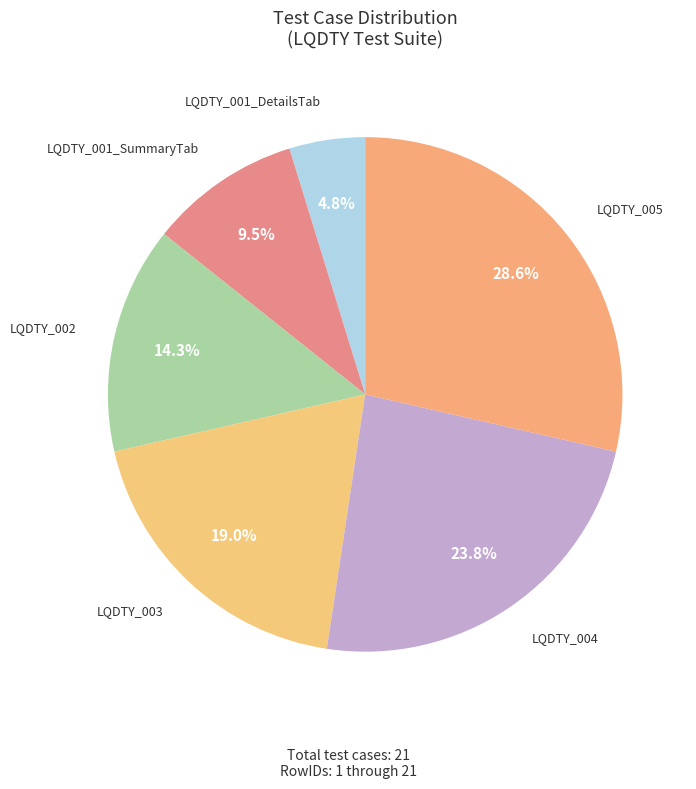

Is there a majority slice in this chart?

No